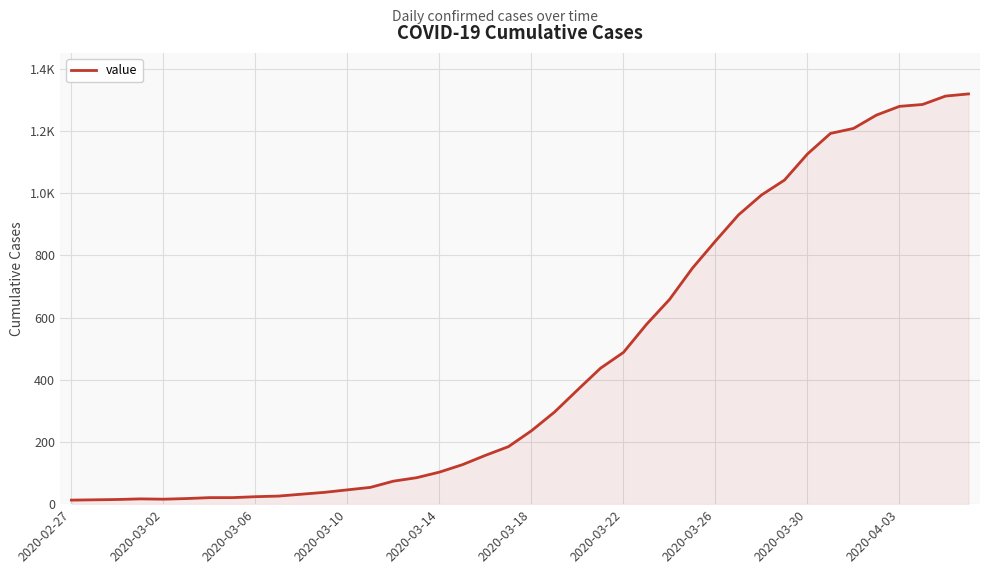

Reading right to left, what are all the values shown in this chart?

1319	1312	1285	1279	1251	1208	1192	1126	1042	994	930	846	759	658	578	488	437	367	296	236	185	157	127	103	85	74	54	46	38	32	26	24	21	21	18	16	17	15	14	13